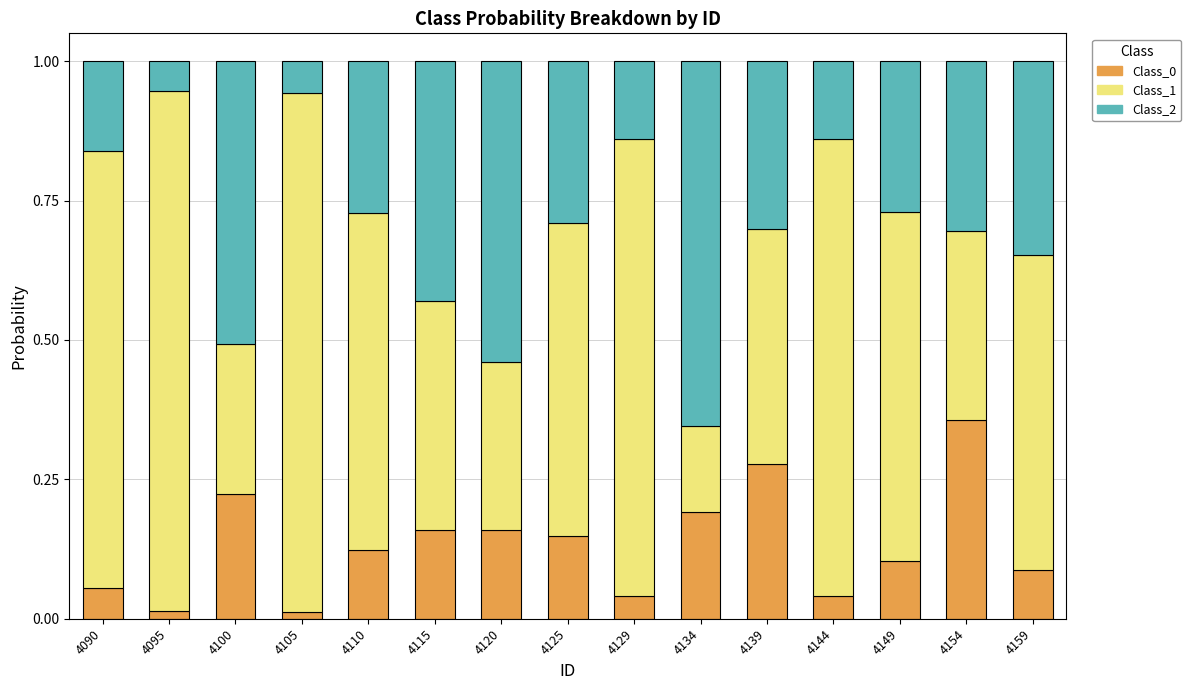

What is the total value across all series at 4139?

1.0